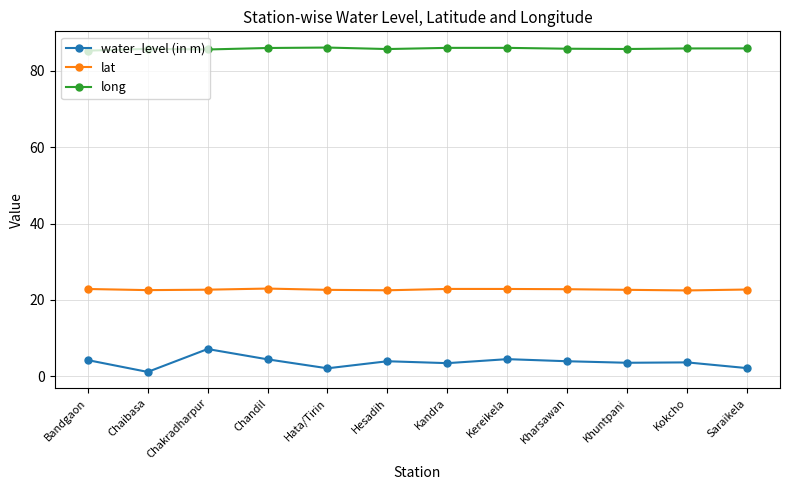

True or false: water_level (in m) and lat intersect in this chart.

False